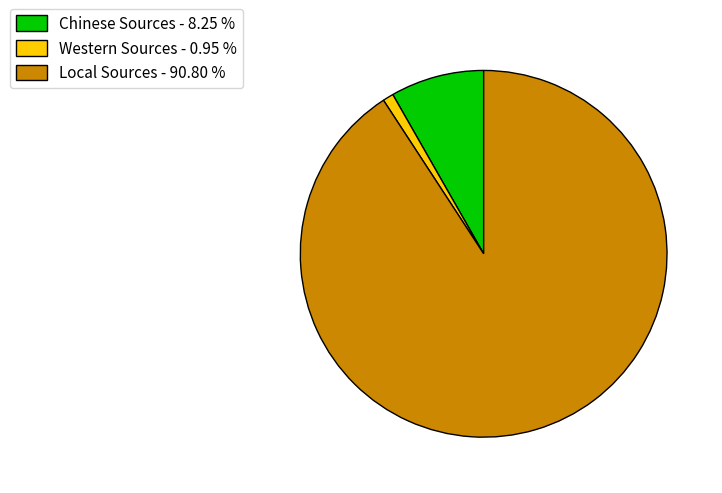

Combined, do Western Sources and Chinese Sources account for over 50%?

No